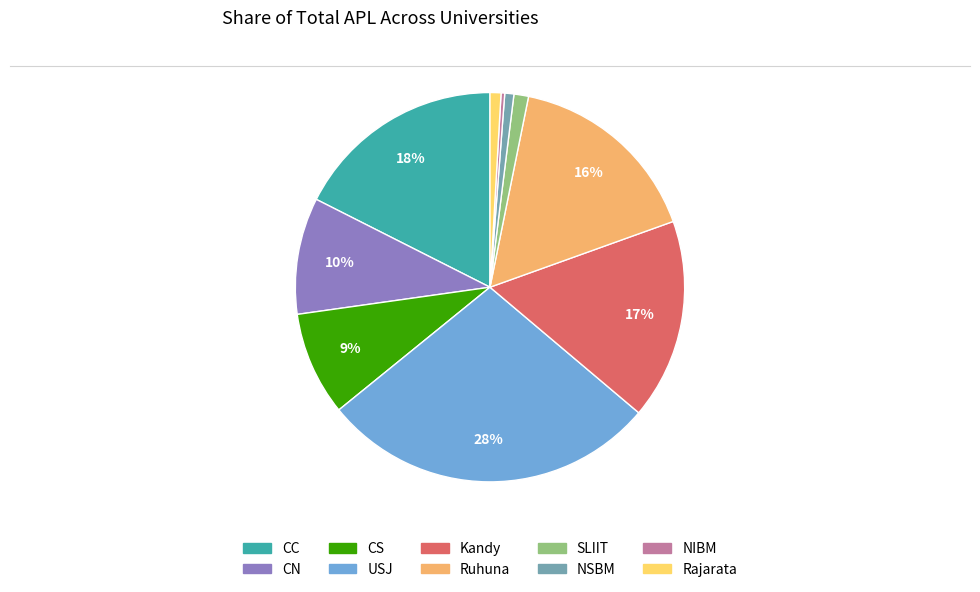

Which has a higher value, NSBM or CC?

CC